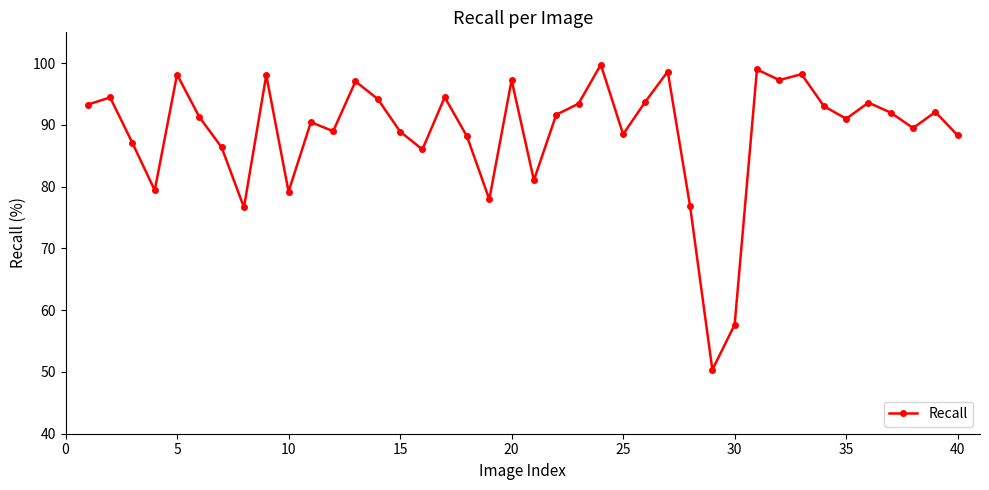

Count the number of data series in this chart.

1